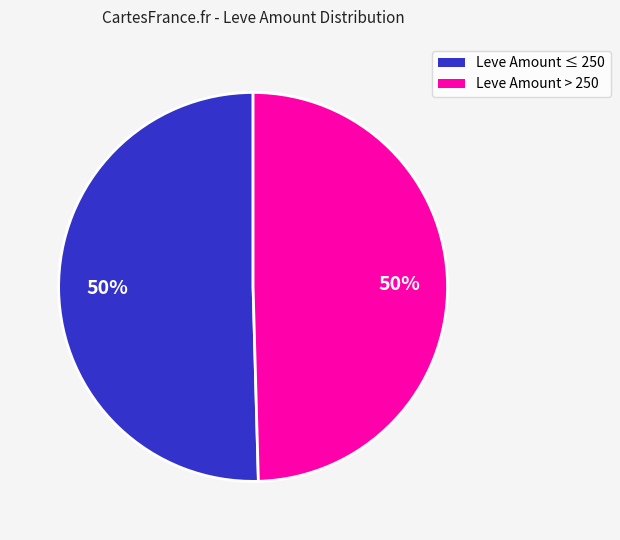

What percentage is the Leve Amount ≤ 250 slice, to the nearest percent?

50%